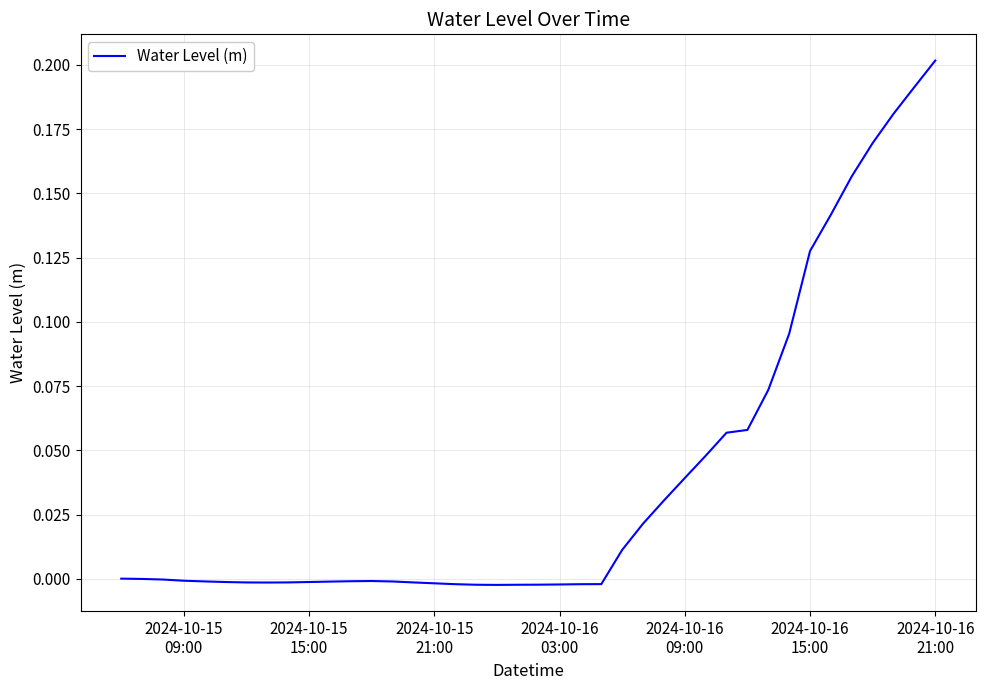

How many lines are shown in the chart?

1